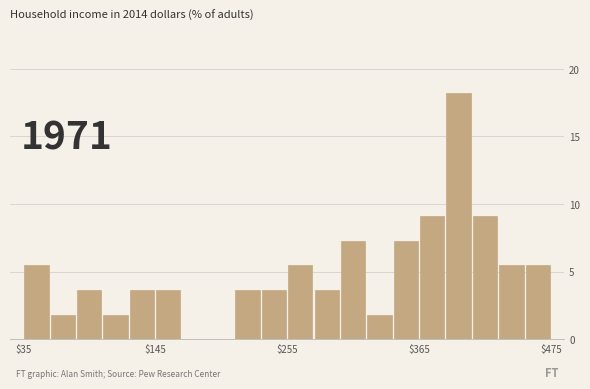

Read against the x-axis, roughly where is the centre of the tallest bar?

400